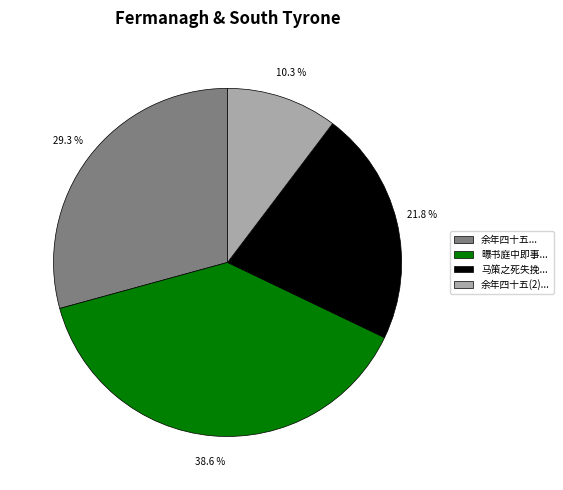

Is 马策之死失挽... the majority of the pie?

No